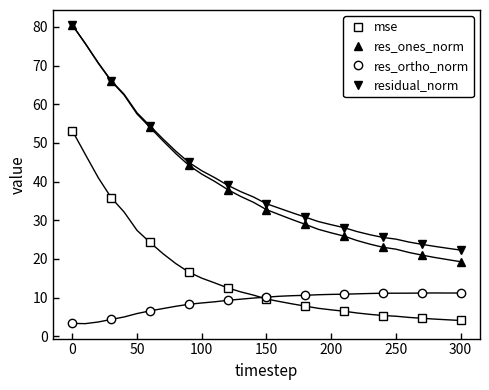

How many lines are shown in the chart?

4